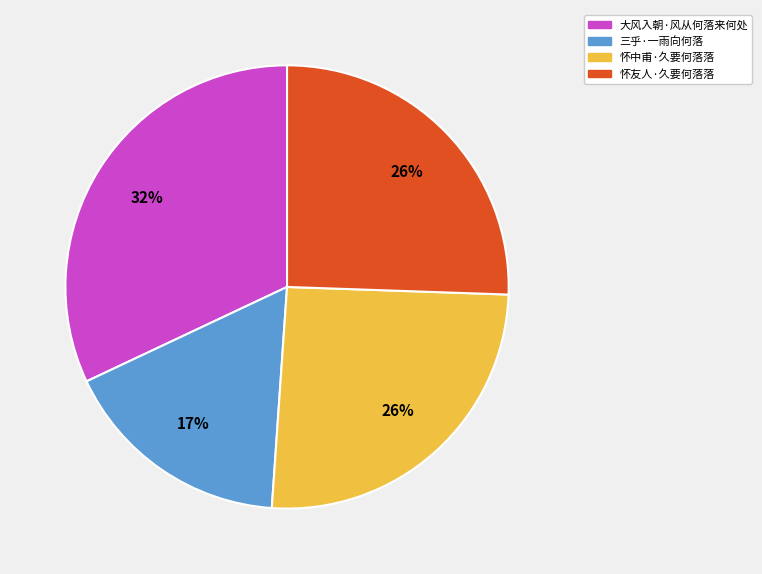

To the nearest percent, what is the difference between the largest and smallest slice percentages?

15%